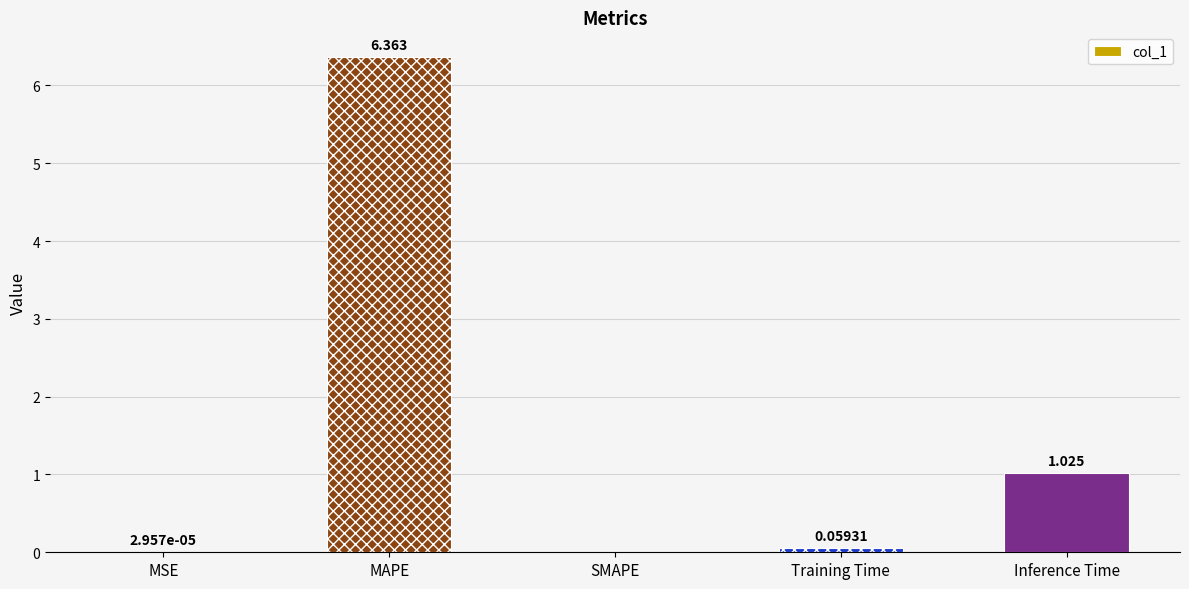

Between MAPE and Inference Time, which is larger?

MAPE